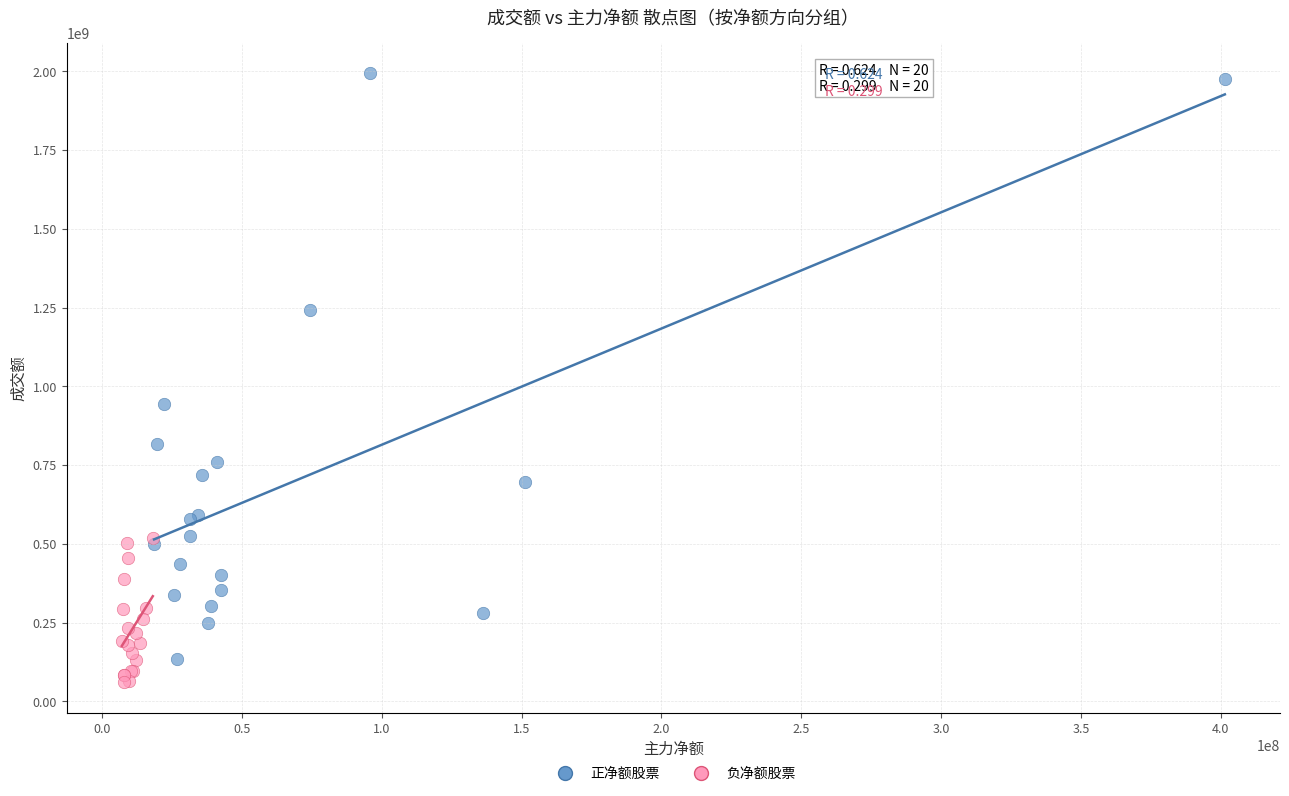

Which series contains the highest Y value?

正净额股票